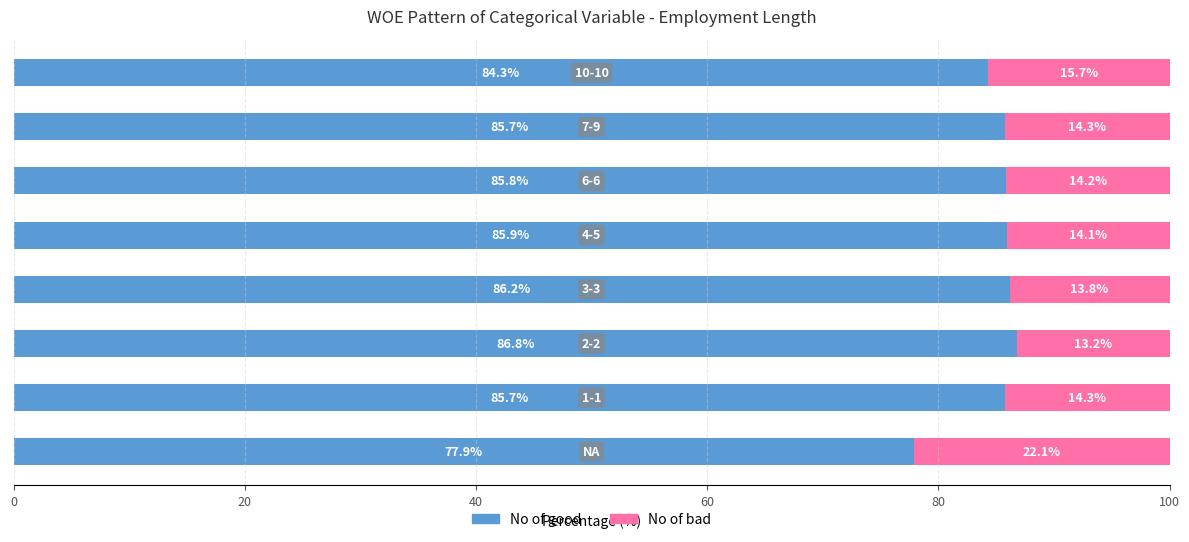

What is the average value of the No of good series?

84.8